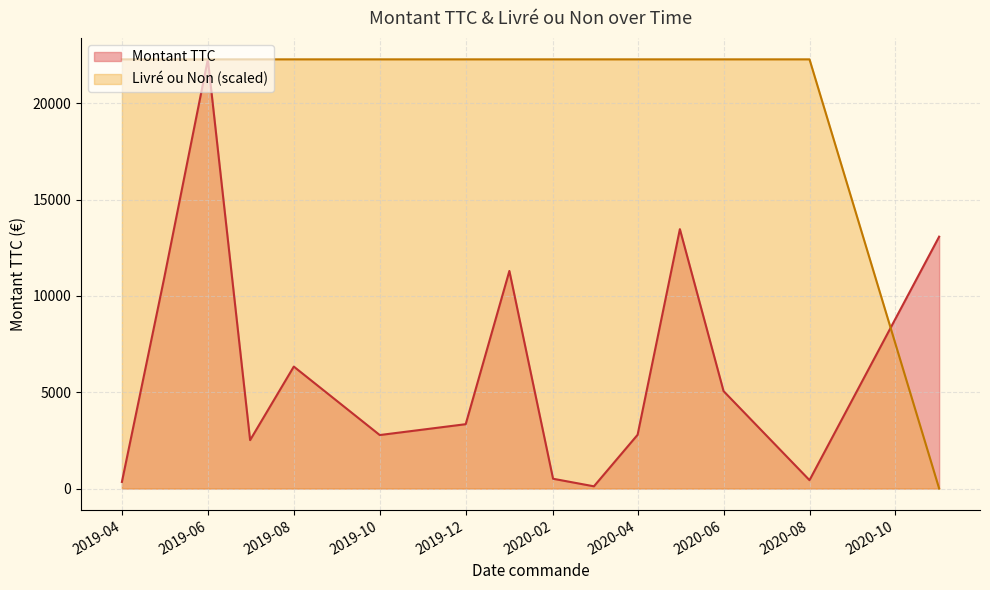

How many categories are shown in the chart?

15